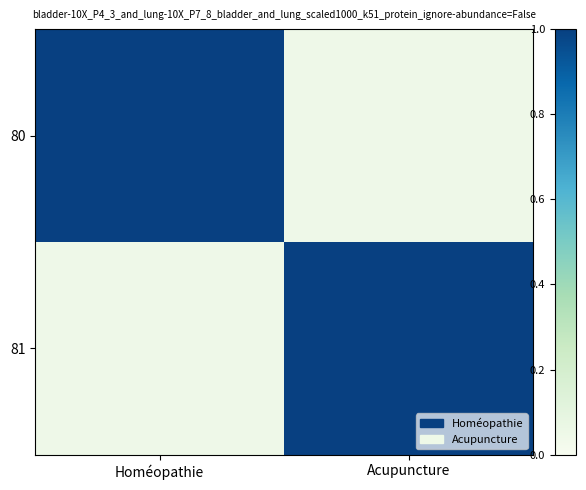

What is the minimum value shown in the chart?

0.1